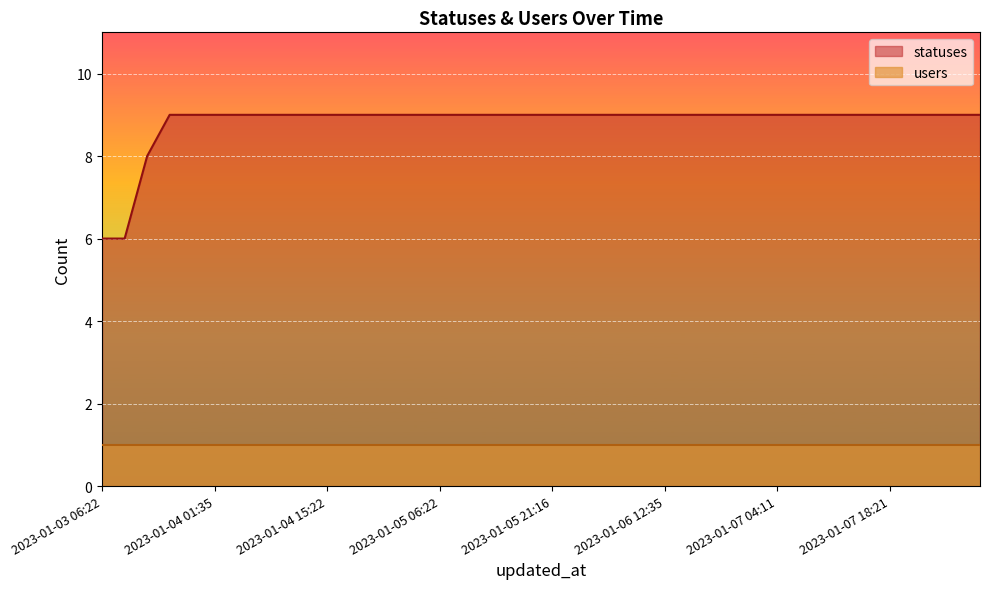

What is the label of the 33rd point from the left?

2023-01-07 09:16